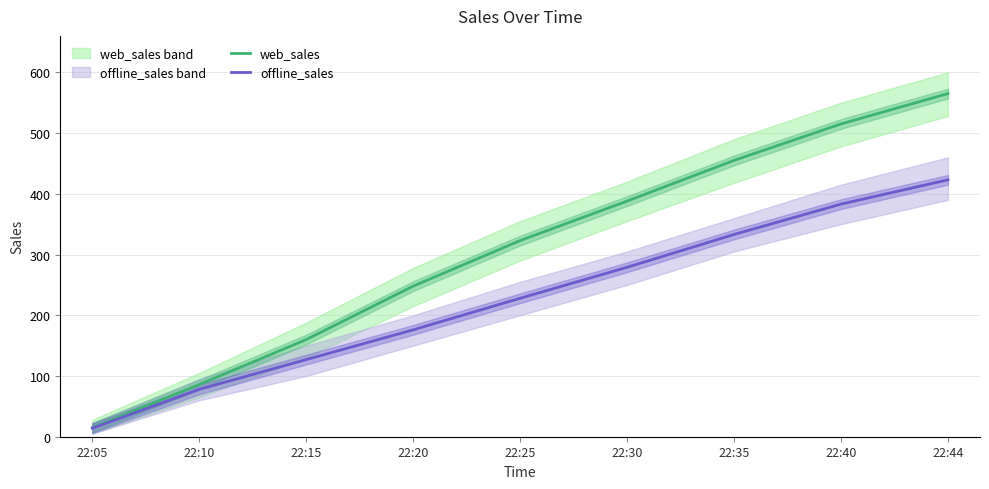

What is the difference between the web_sales values at 22:40 and 22:25?

192